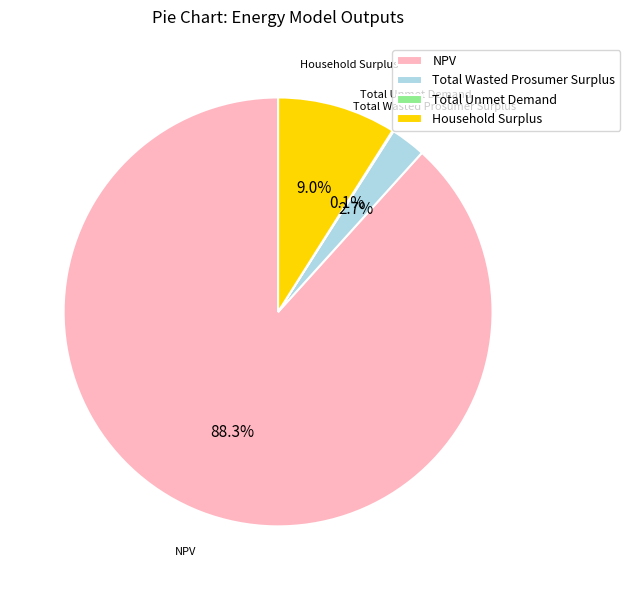

Does Total Wasted Prosumer Surplus account for over 50% of the chart?

No